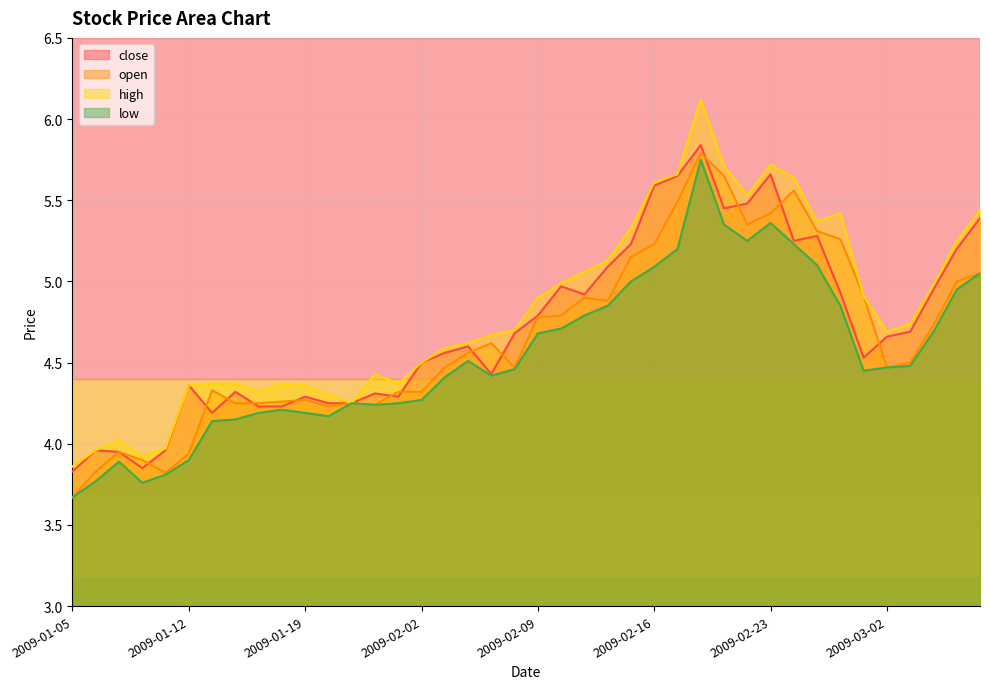

At how many categories does at least one series exceed 5?

14